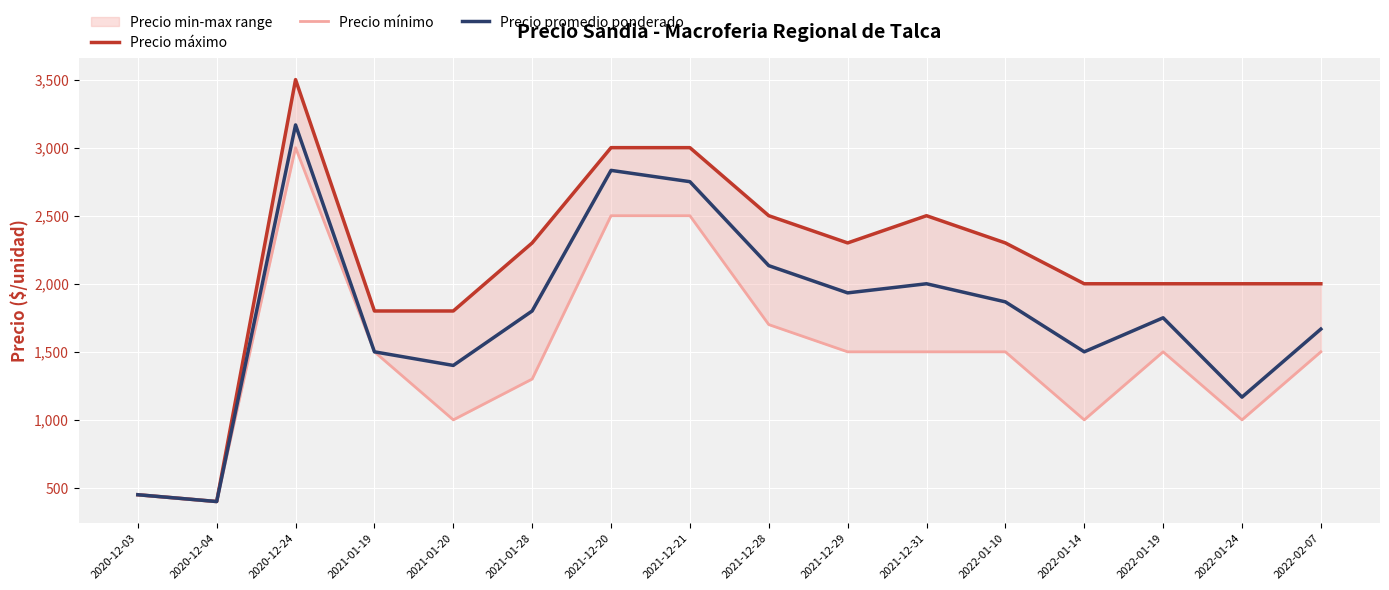

How many data points in Precio mínimo are above 1500?

4